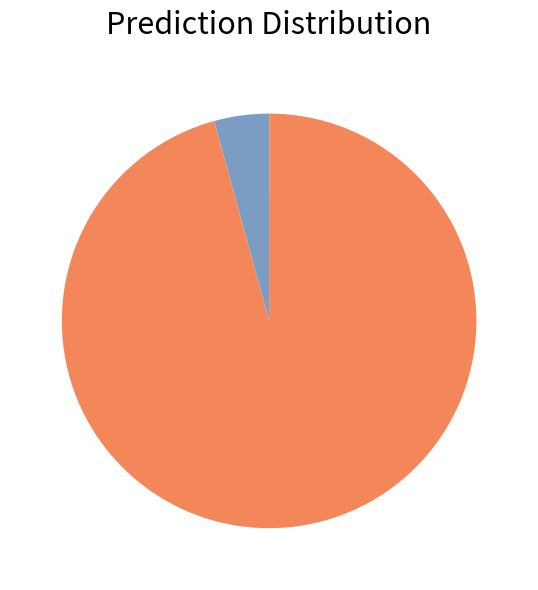

Is there any slice that represents more than half of the pie?

Yes